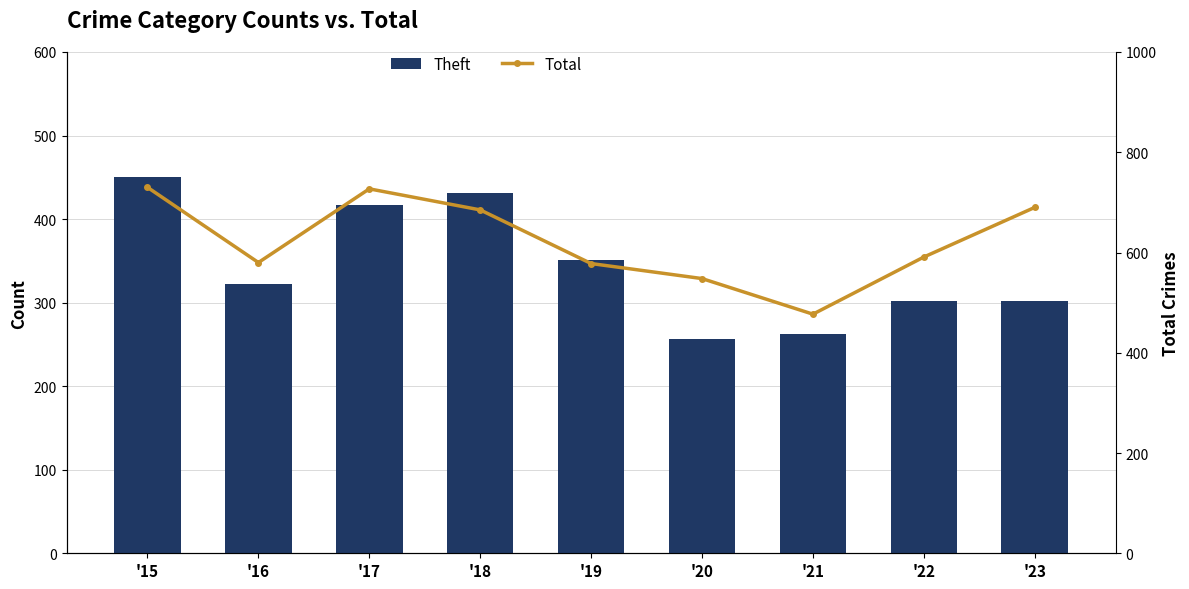

How many values in the Total series exceed 591?

4